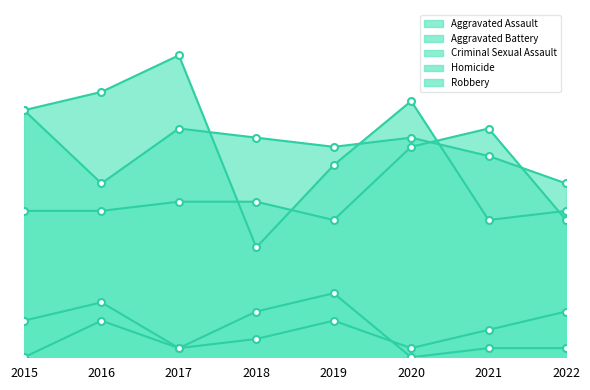

True or false: Robbery and Homicide intersect in this chart.

False